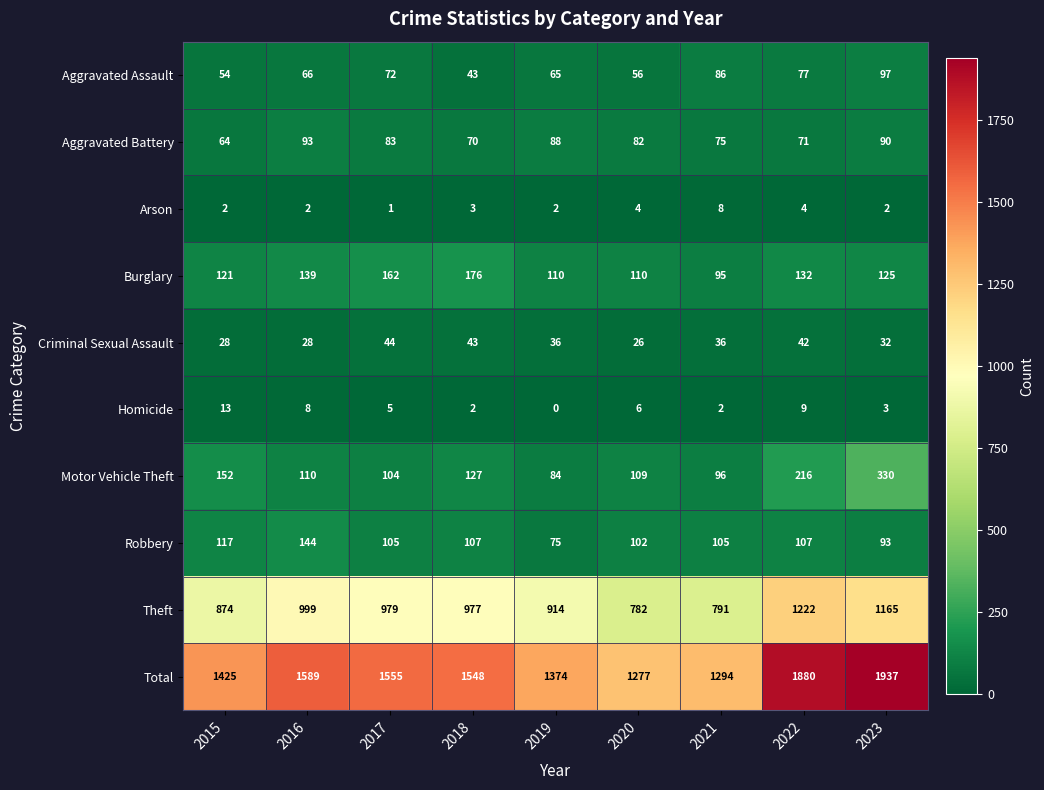

What is the average value of the Aggravated Assault series?

68